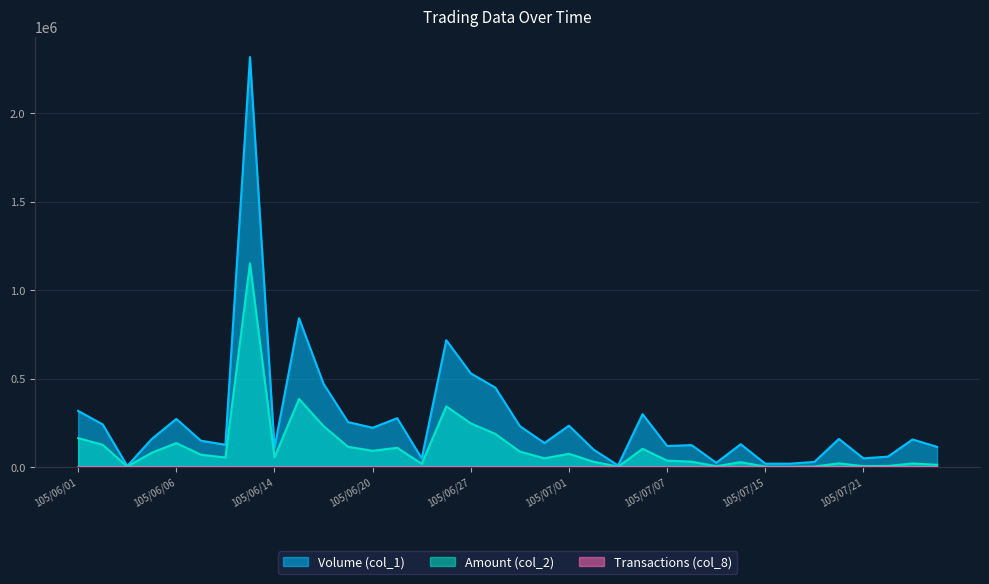

What is the maximum value shown in the chart?

2318000